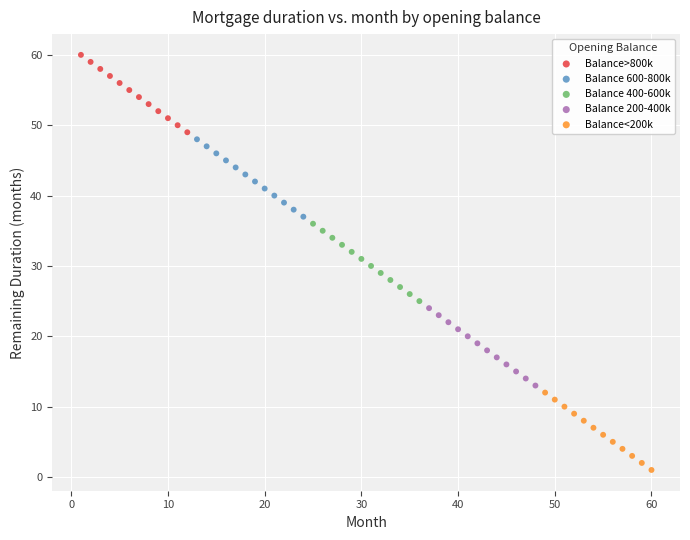

Which series reaches the maximum Y coordinate?

Balance>800k